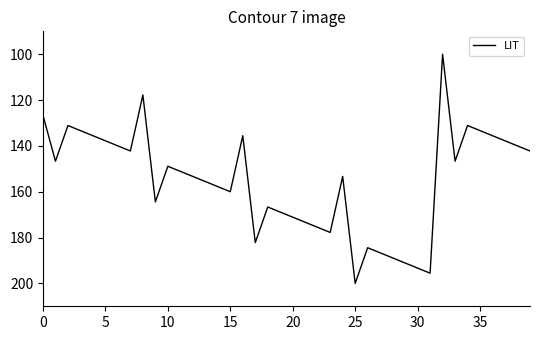

Count the number of values greater than 153.

20